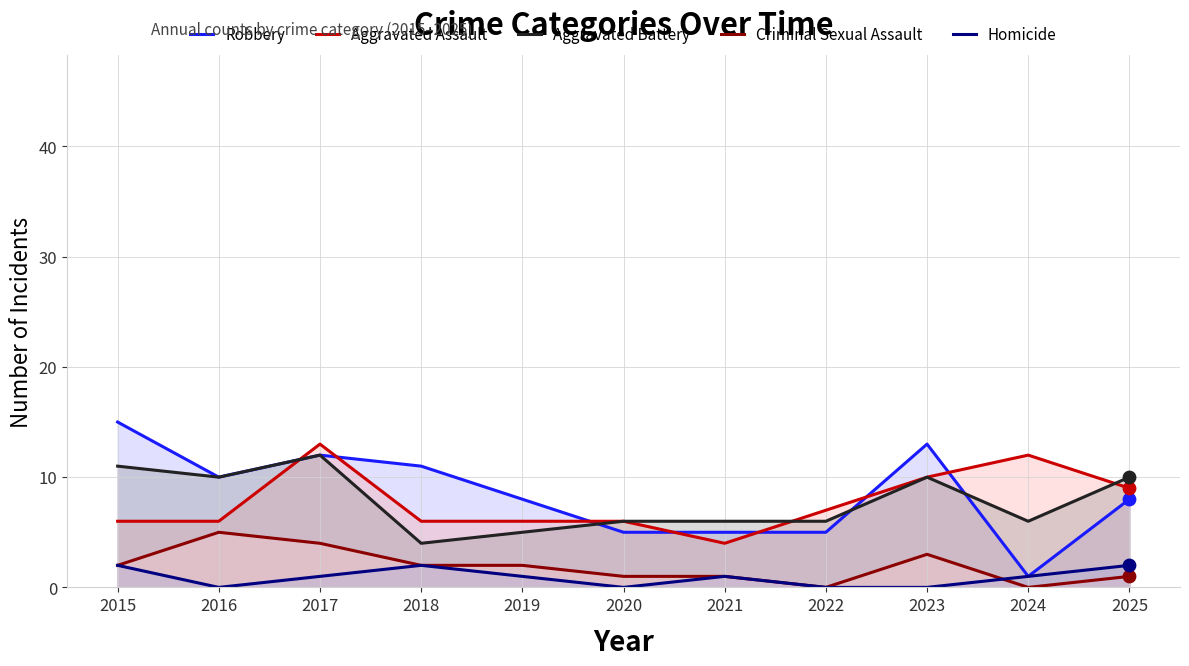

Which series has the widest spread of Y values?

Robbery